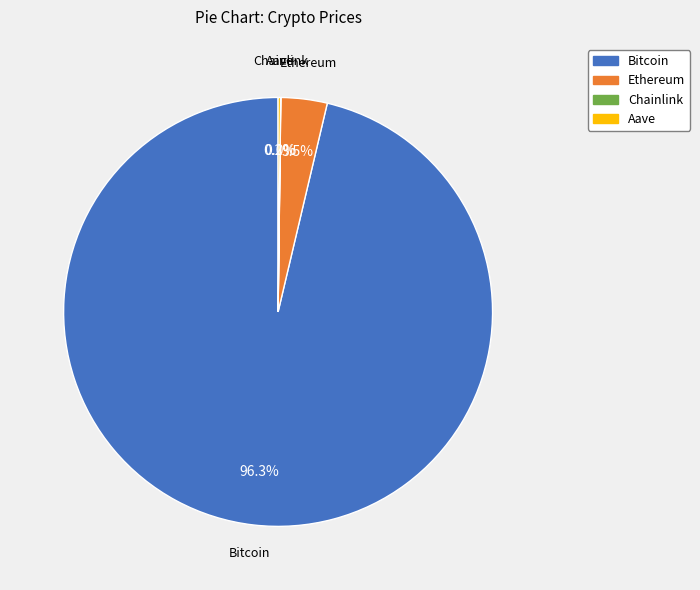

Which category has the biggest portion of the pie?

Bitcoin